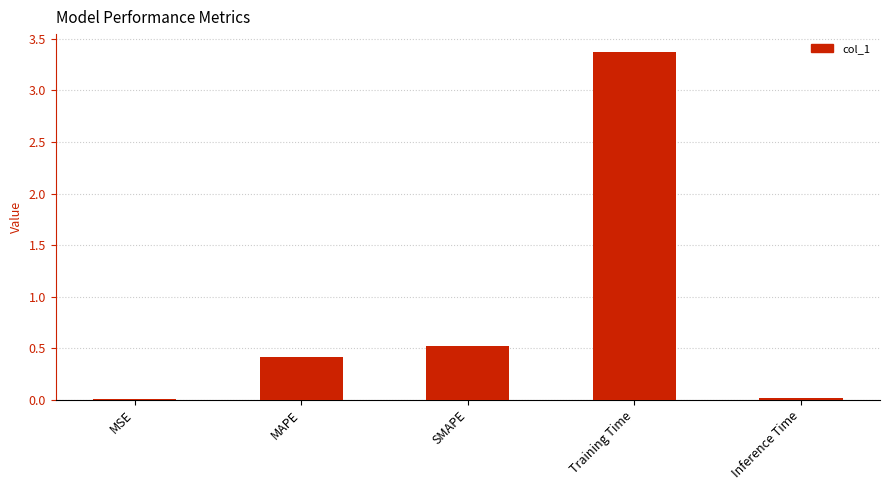

The value at MAPE is 0.1. True or false?

False